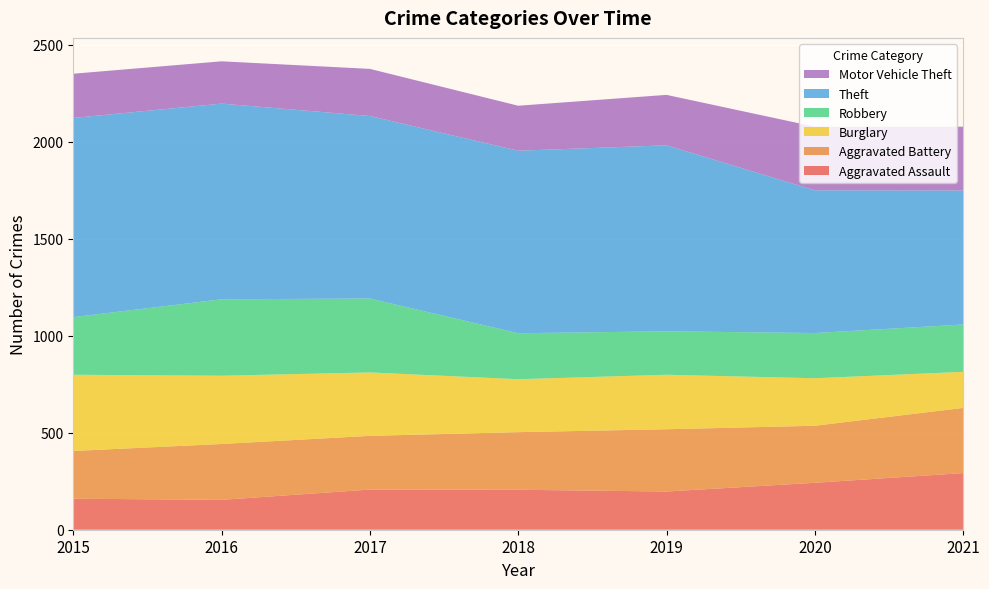

Reading right to left, extract all data points from this chart.

Aggravated Assault: 292	242	197	206	207	154	160
Aggravated Battery: 336	294	321	297	277	288	246
Burglary: 186	245	281	273	327	352	393
Robbery: 244	233	224	237	381	394	297
Theft: 691	736	959	941	941	1009	1027
Motor Vehicle Theft: 329	328	260	232	243	218	228